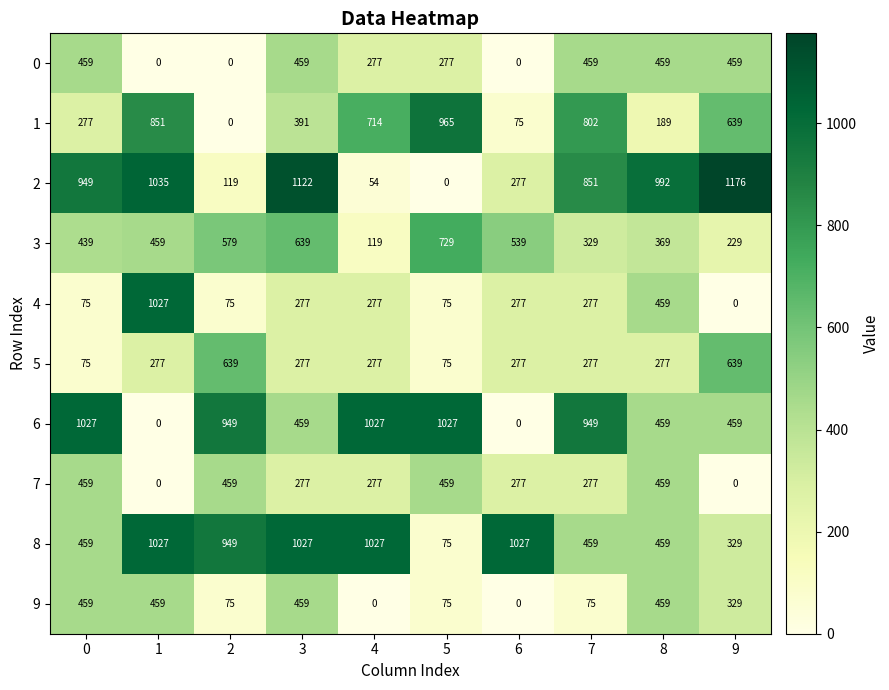

Which series changed the most between 4 and 7?

2